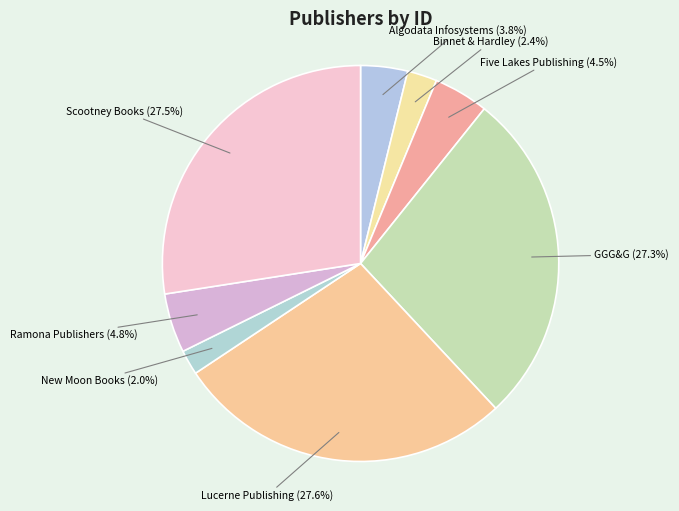

Count the number of slices in the pie.

8